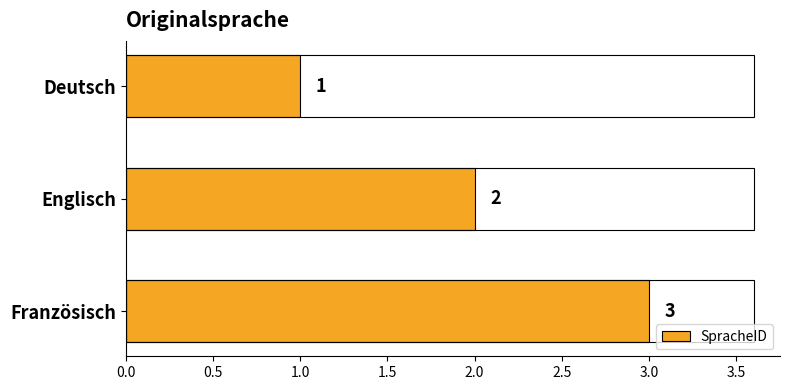

Where is the data nearest to the value 2?

Englisch